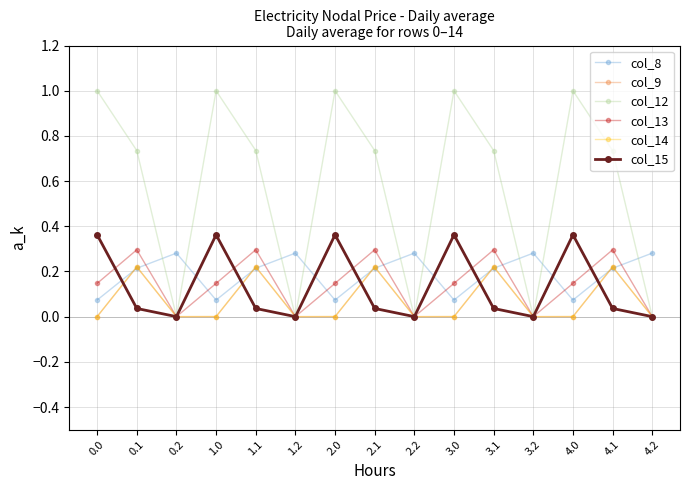

The value of col_14 at 3.2 is 0.0. True or false?

True